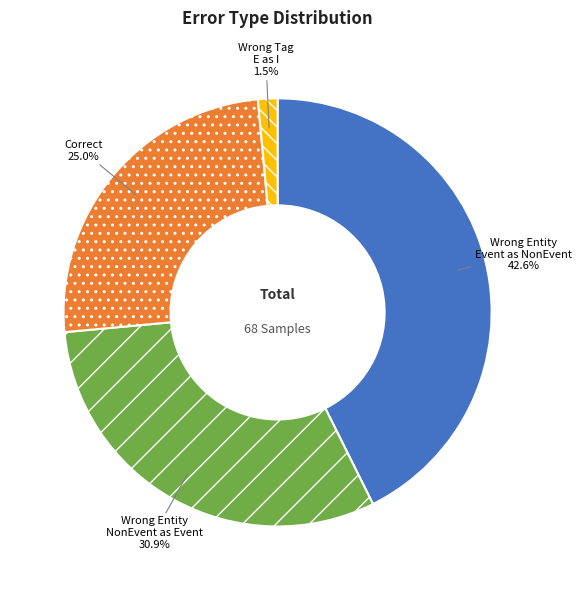

To the nearest percent, what is the difference between the largest and smallest slice percentages?

41%